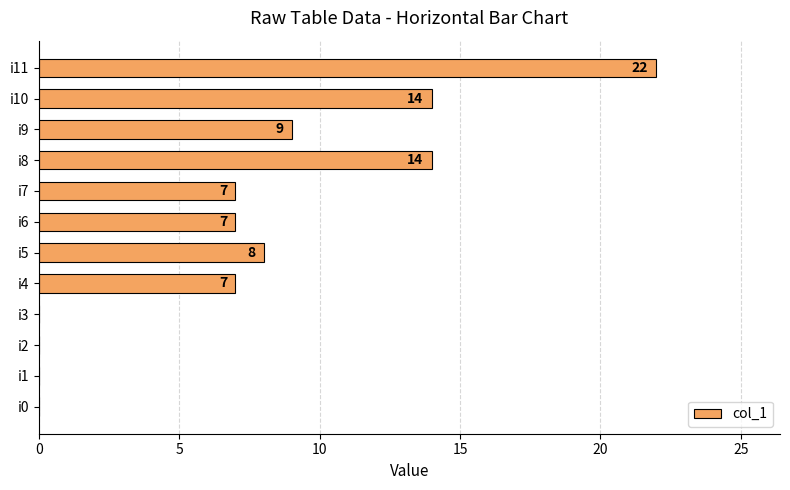

True or false: the data shows 21 at i10.

False